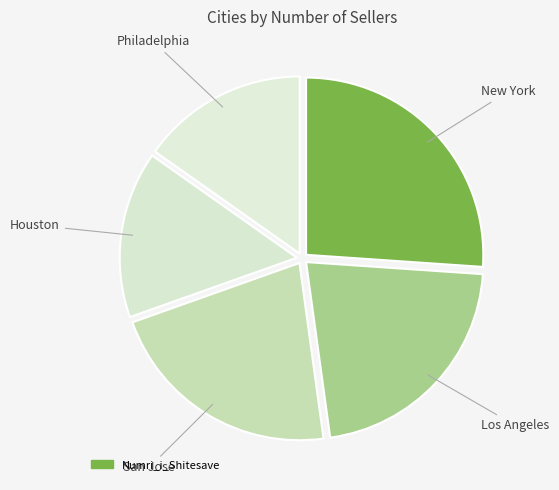

How many slices are in this pie chart?

5